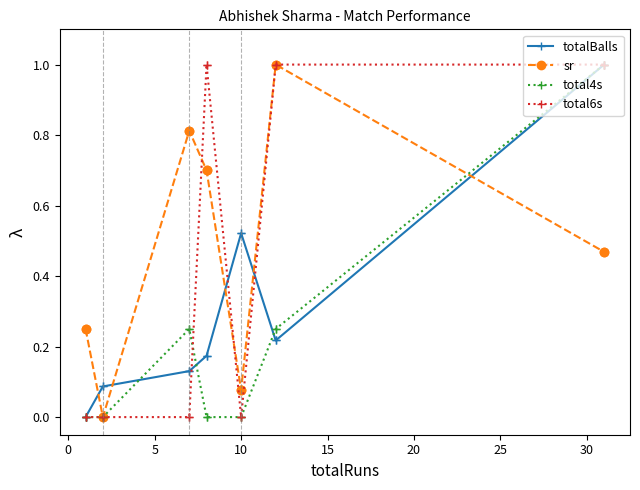

Which has a higher value, 5 or 20?

20